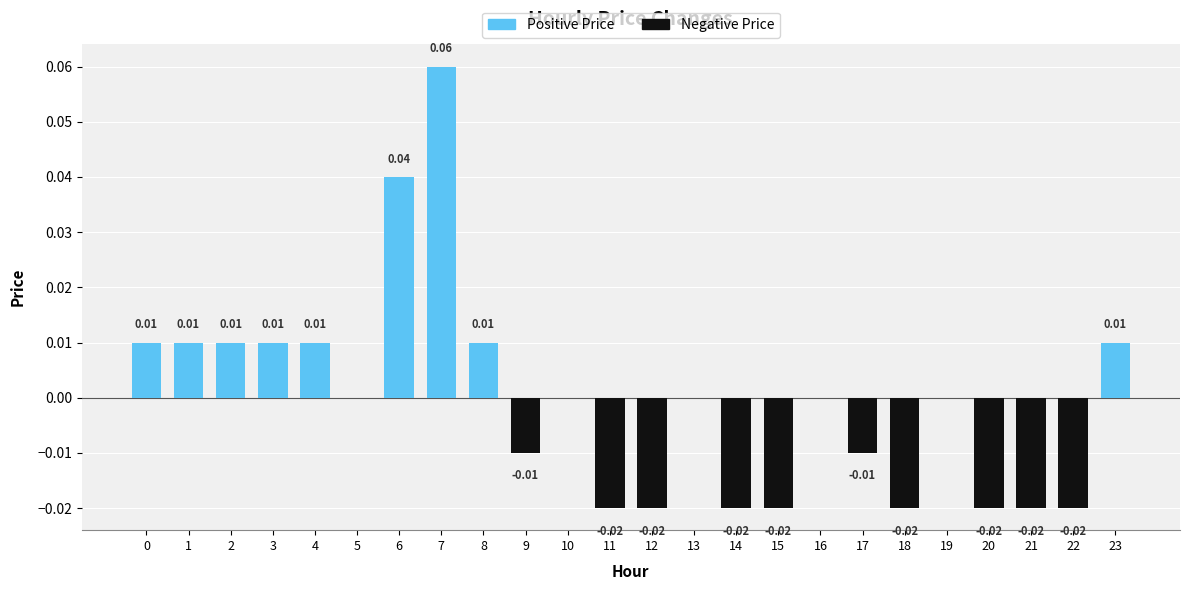

Between 23 and 19, which is larger?

23